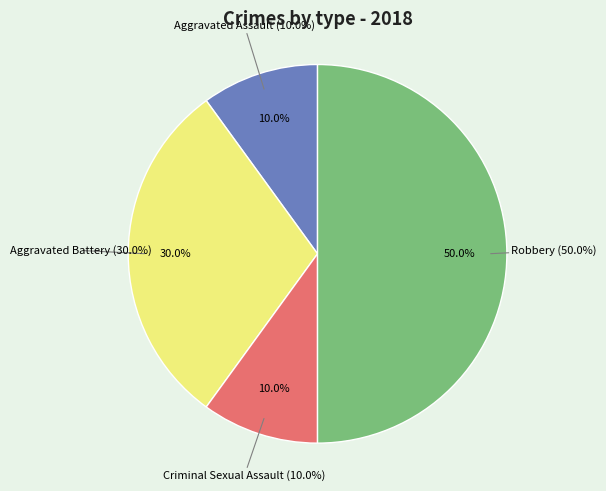

The Aggravated Battery slice represents 36% of the pie. True or false?

False